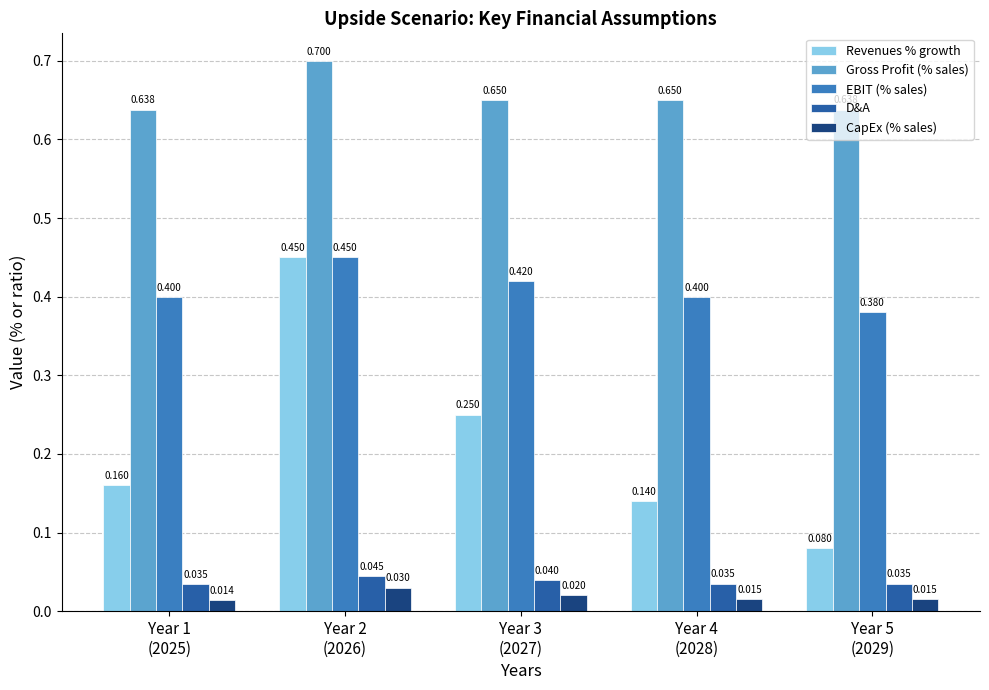

What is the sum of all Revenues % growth values?

1.1